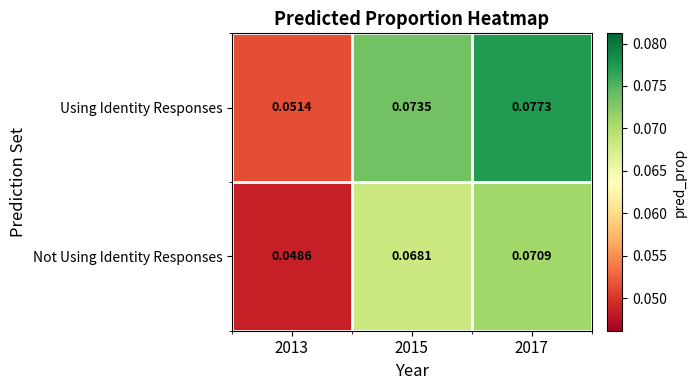

Which series has the largest total across all categories?

Using Identity Responses